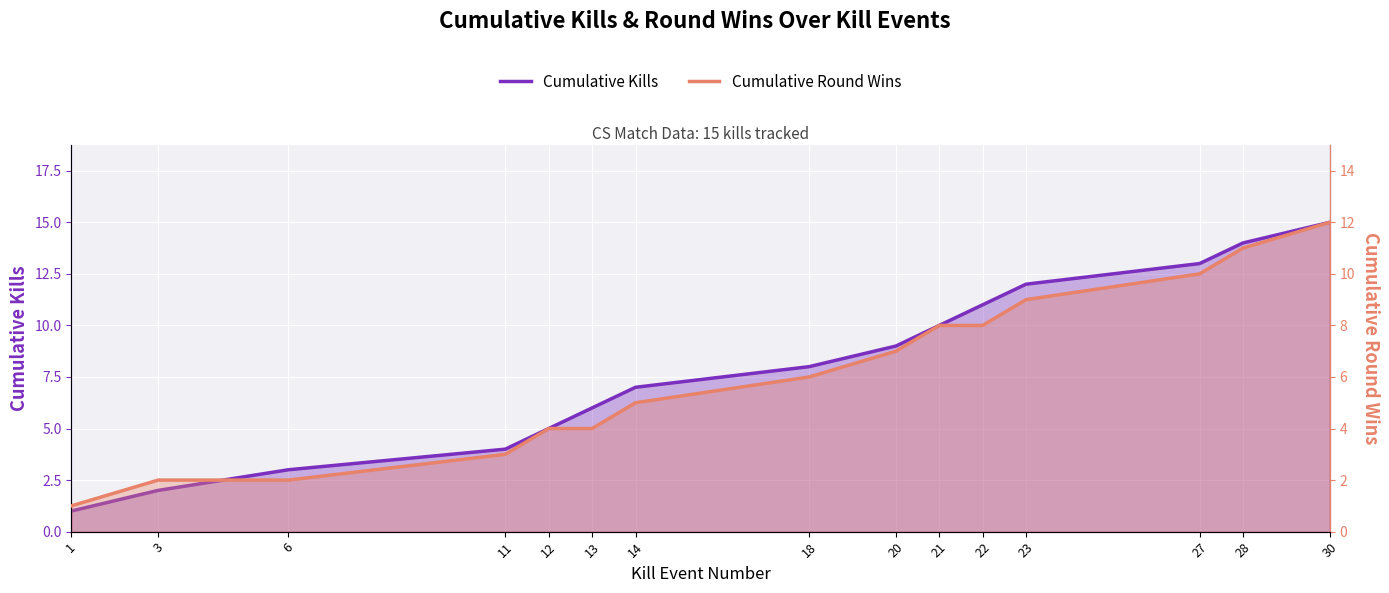

True or false: Cumulative Kills and Cumulative Round Wins cross at least once.

False